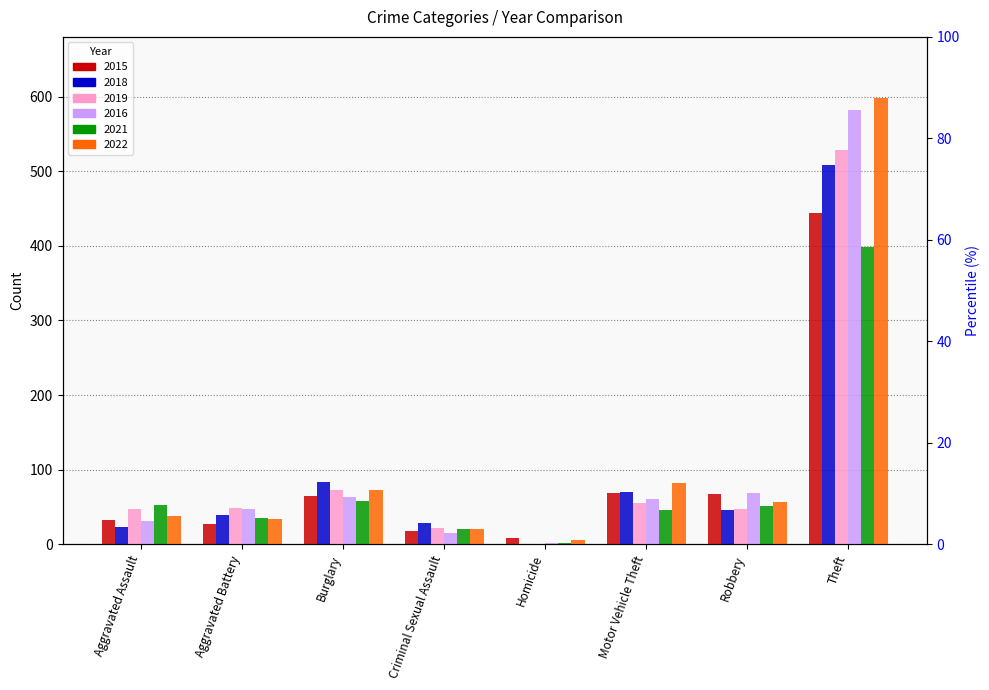

Between Aggravated Assault and Criminal Sexual Assault, which series saw the biggest shift?

2021